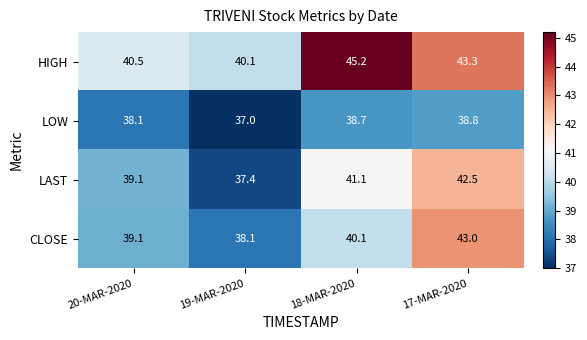

Where is HIGH nearest to the value 42?

17-MAR-2020